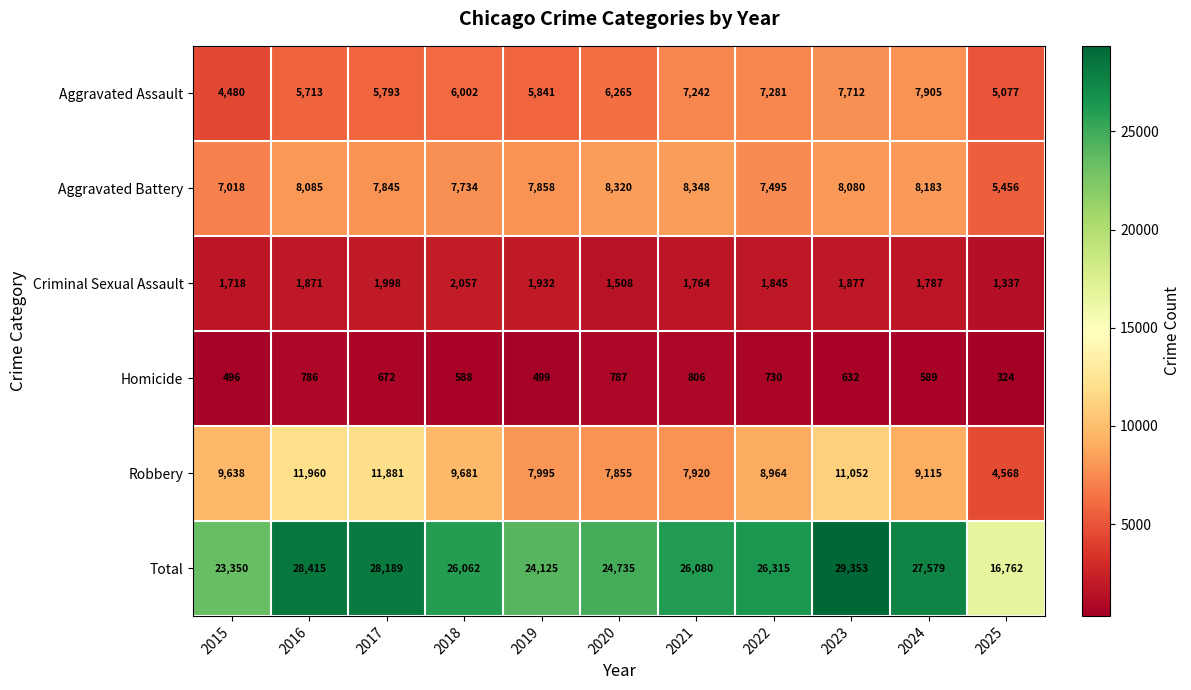

What is the average value of the Robbery series?

9148